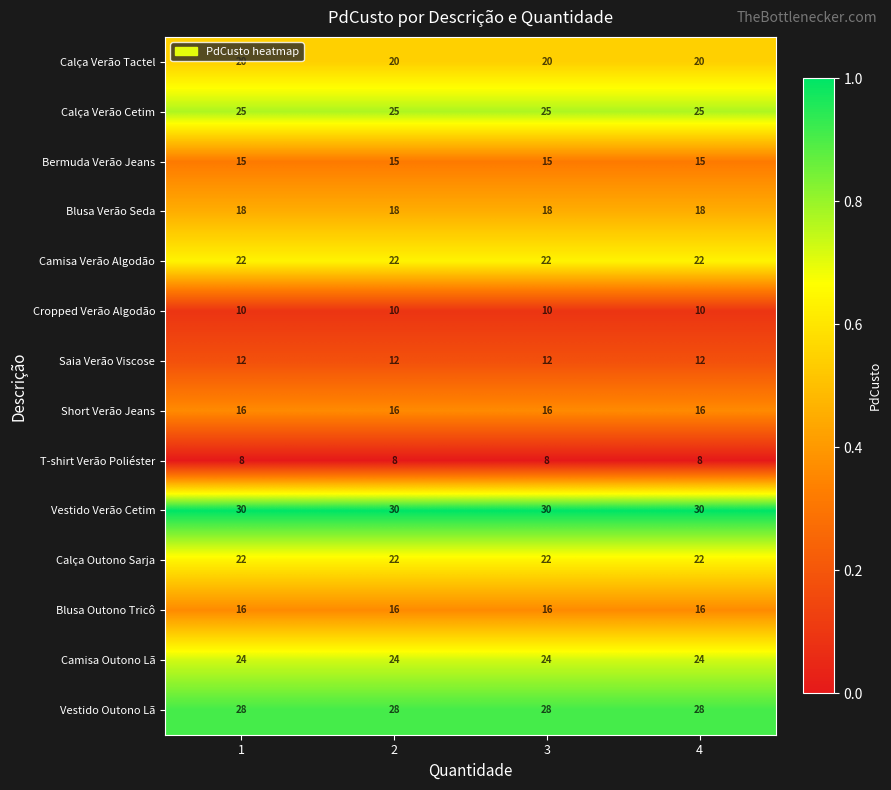

What is the total value across all series at 2?

266